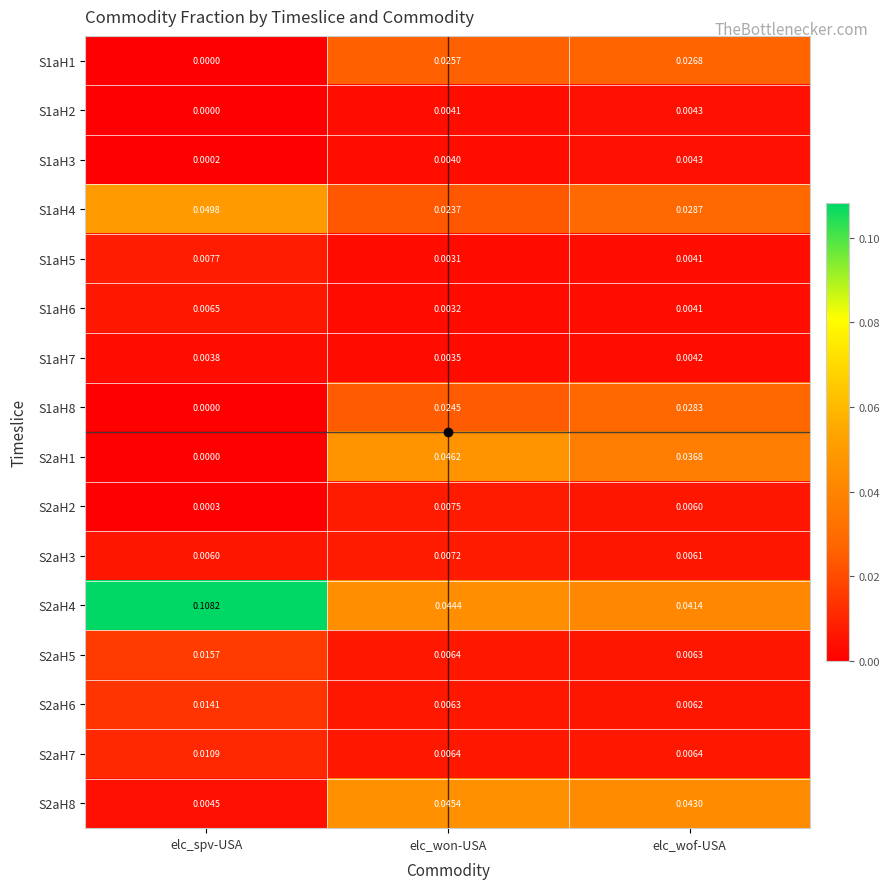

What is the total value across all series at elc_spv-USA?

0.2